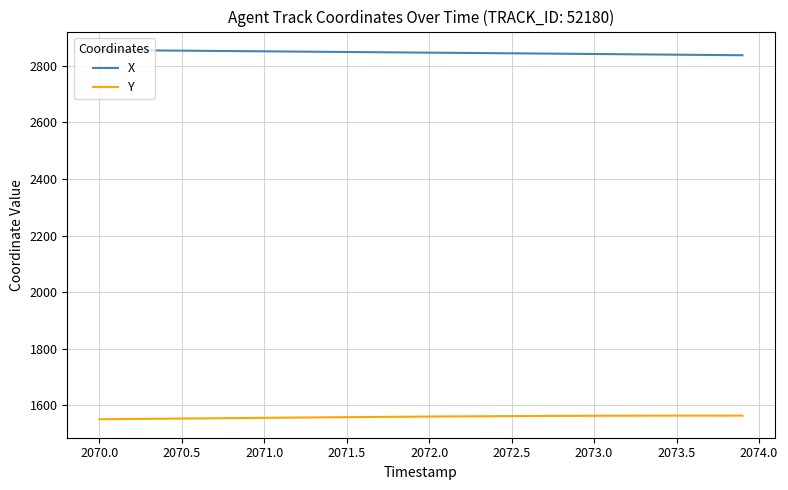

True or false: Y and X intersect in this chart.

False